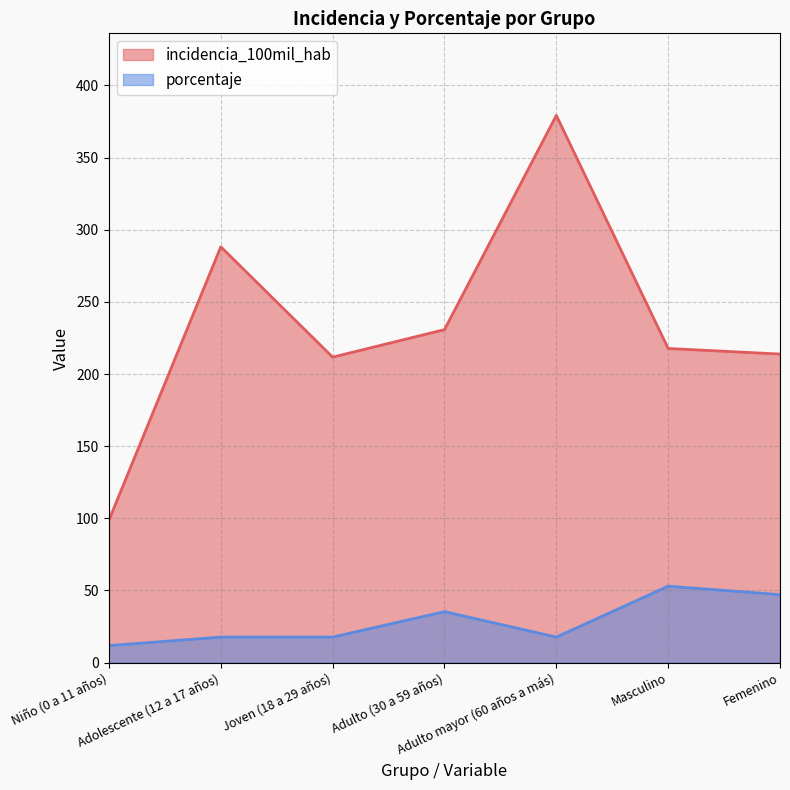

The value of porcentaje at Joven (18 a 29 años) is 26.7. True or false?

False